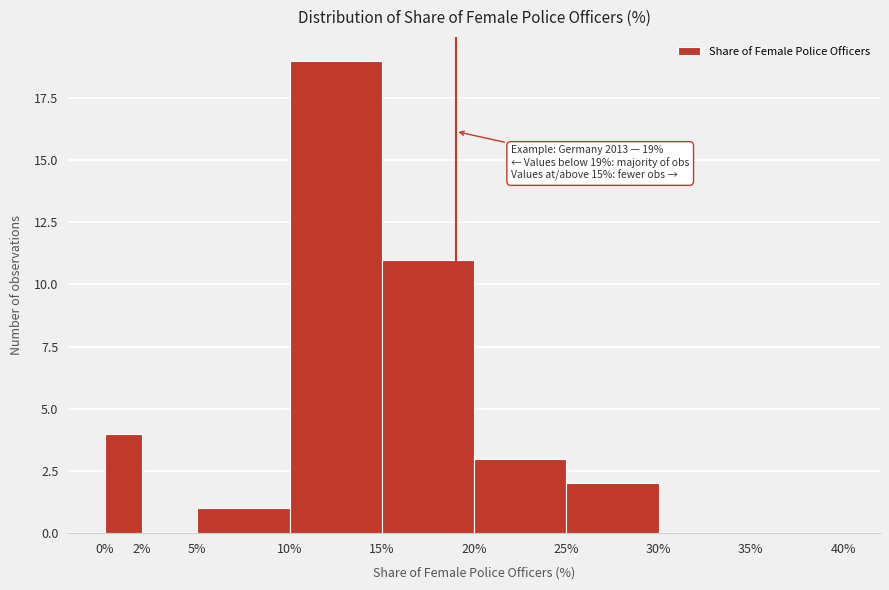

Which range on the x-axis has the tallest bar?

10% to 15%